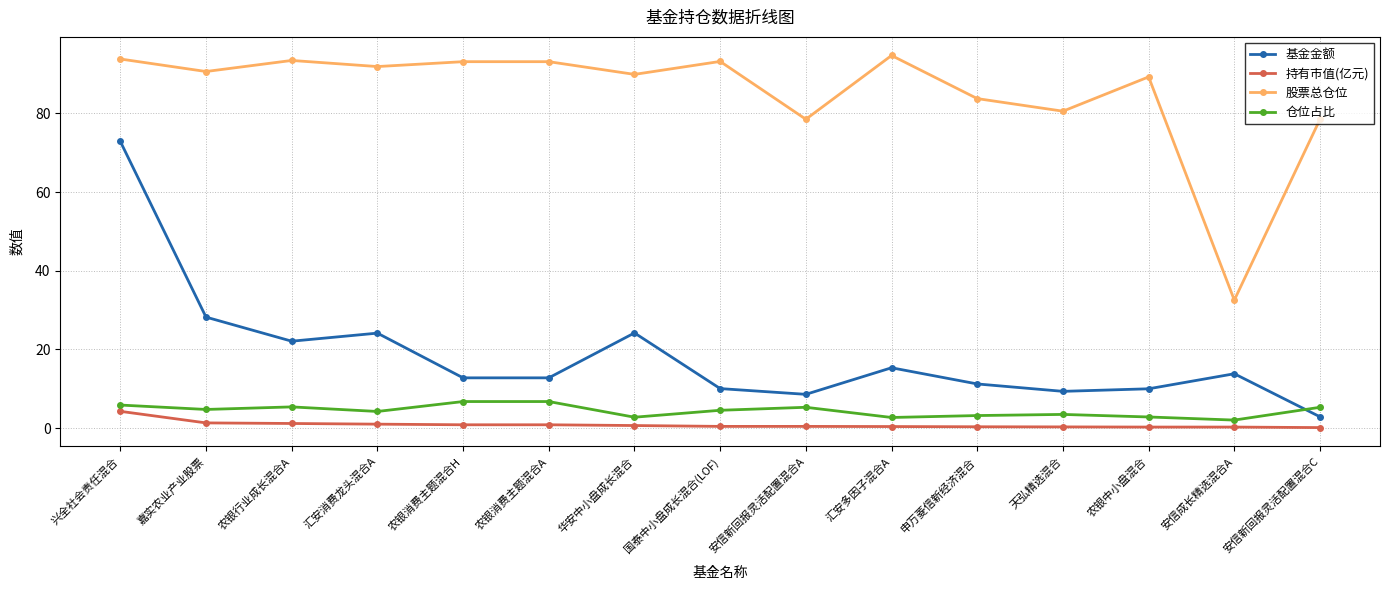

At 安信新回报灵活配置混合C, list the series in order from smallest to largest.

持有市值(亿元), 基金金额, 仓位占比, 股票总仓位